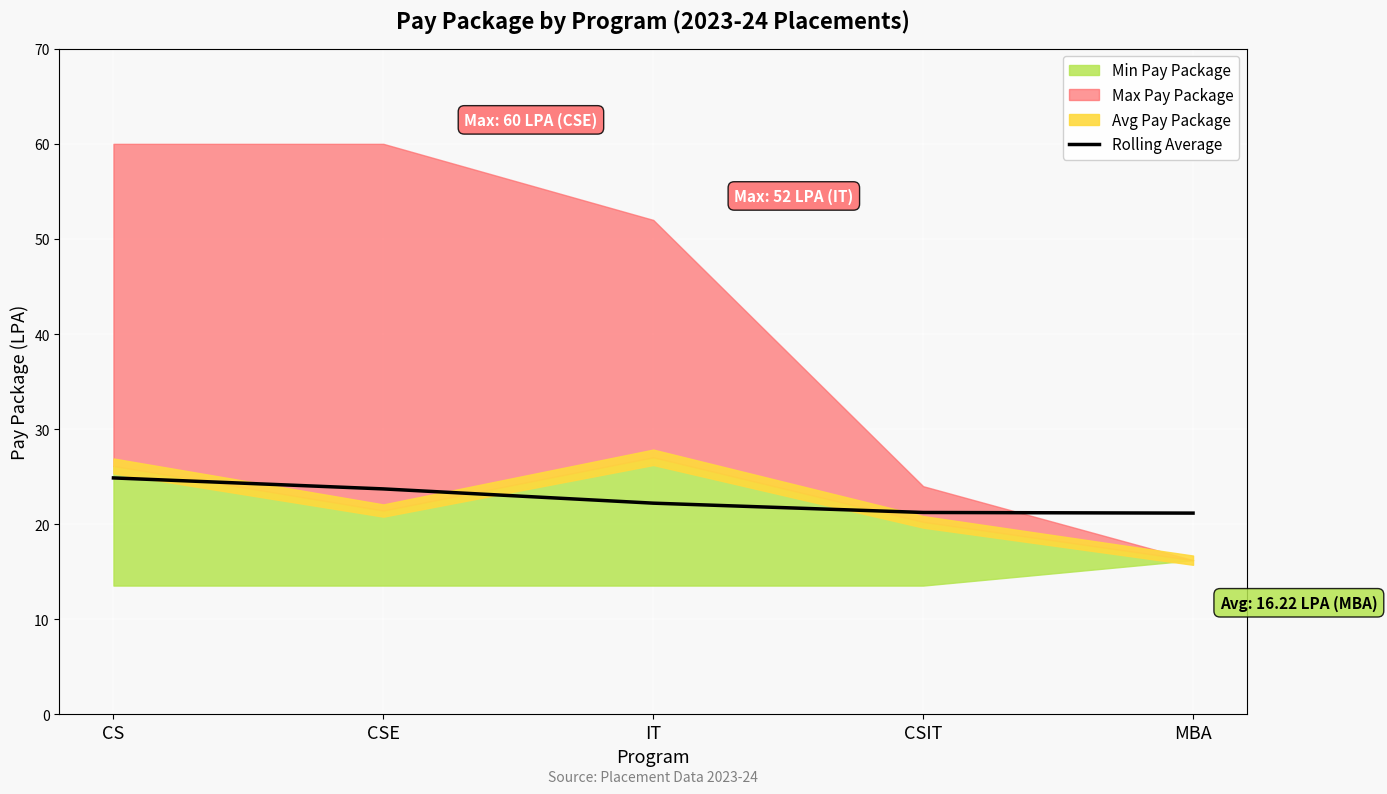

Is it true that the value at IT is 22.2?

True